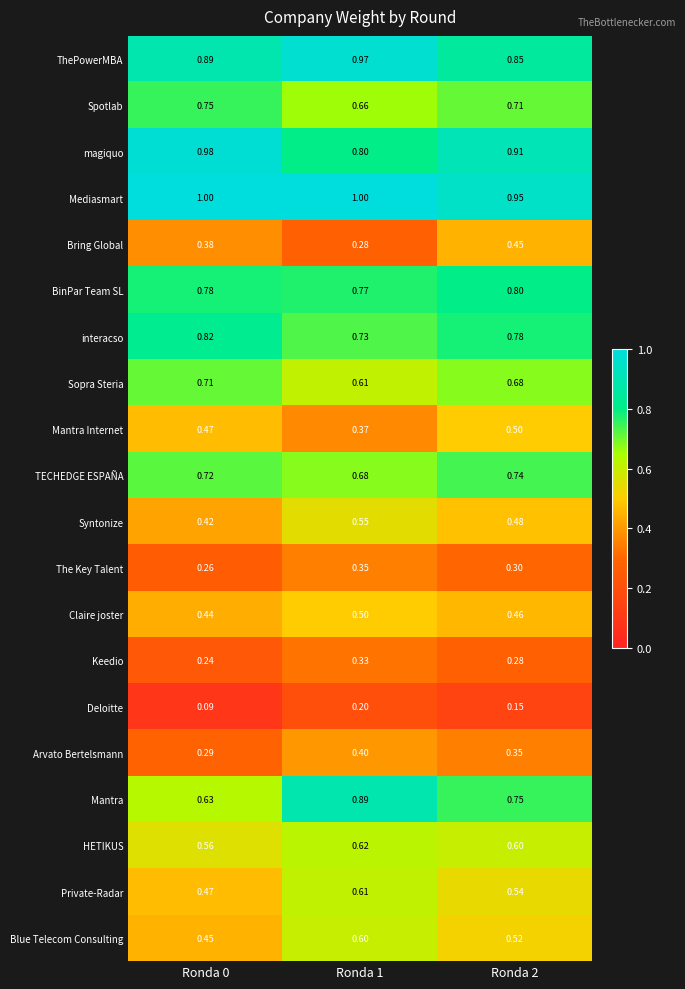

Between Ronda 0 and Ronda 2, which series saw the biggest shift?

Mantra